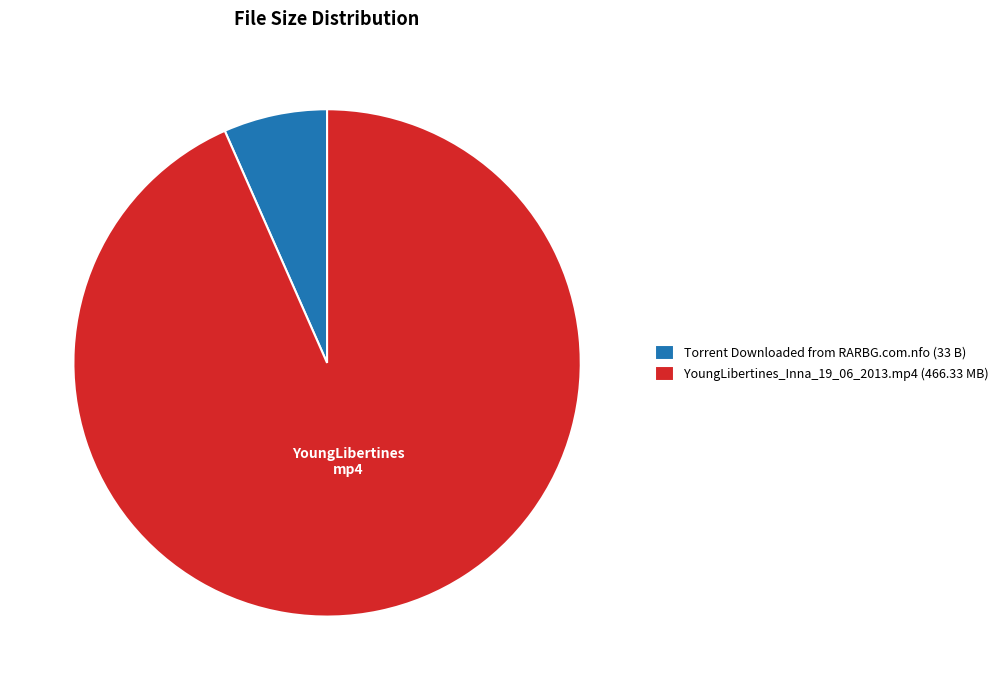

Is YoungLibertines_Inna_19_06_2013.mp4 the majority of the pie?

Yes